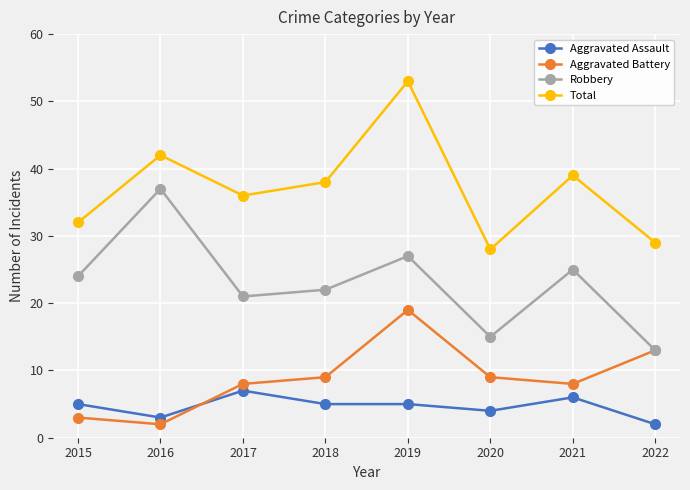

At how many categories does at least one series exceed 30?

6